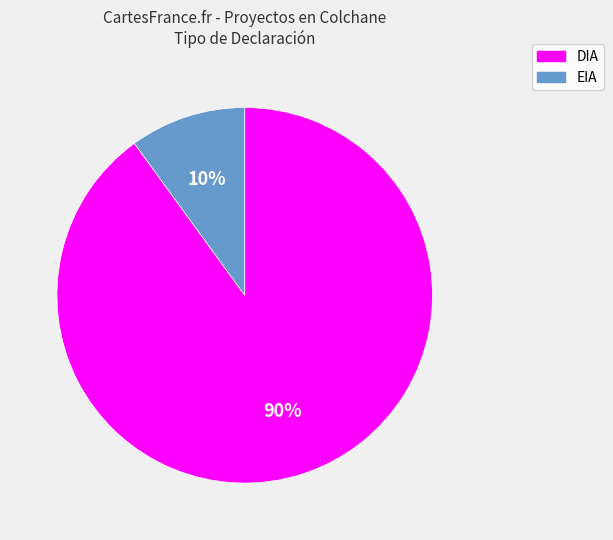

Is EIA the majority of the pie?

No